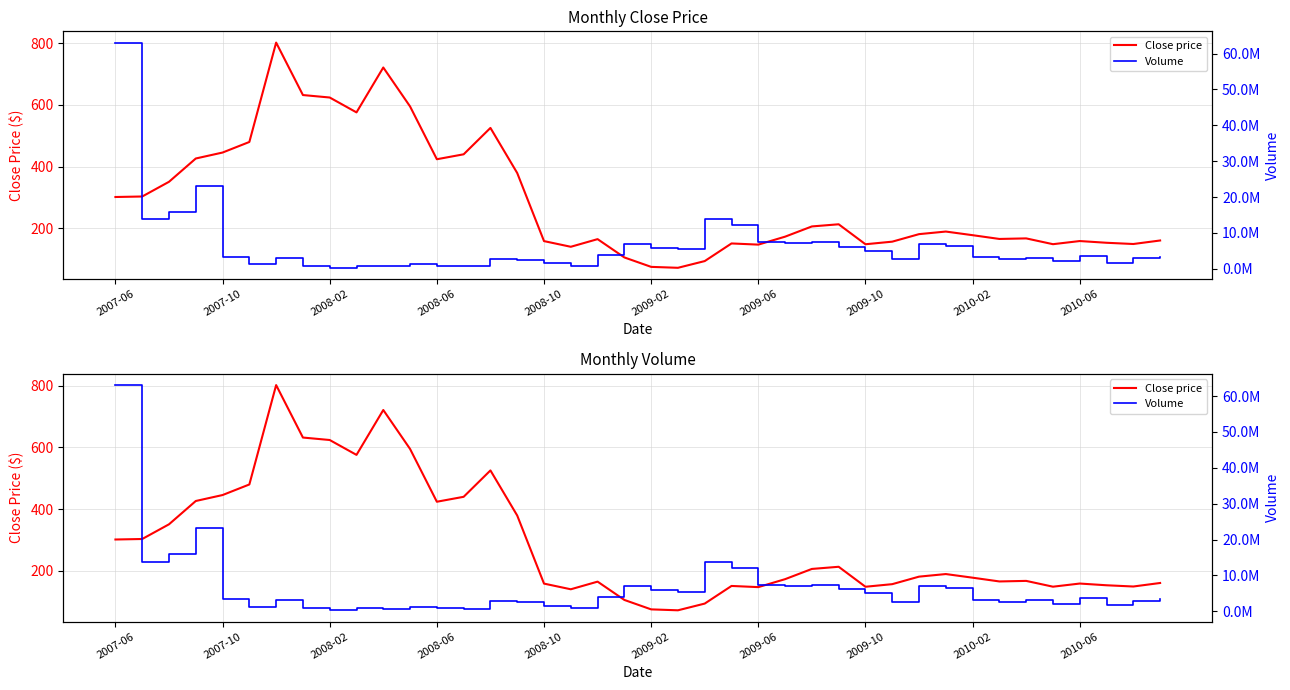

Which series has the largest total across all categories?

Volume